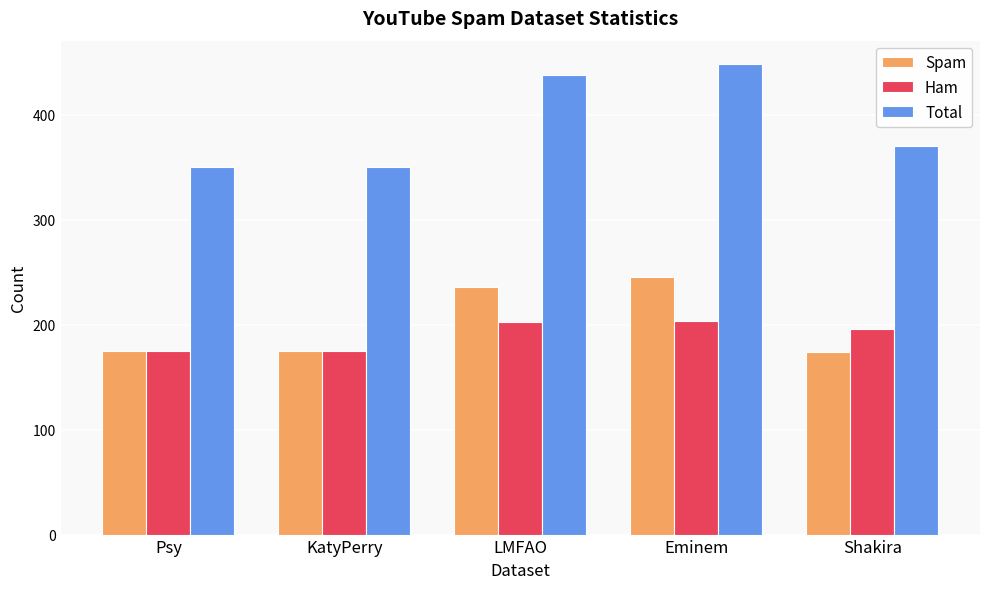

What is the total value across all series at Eminem?

896